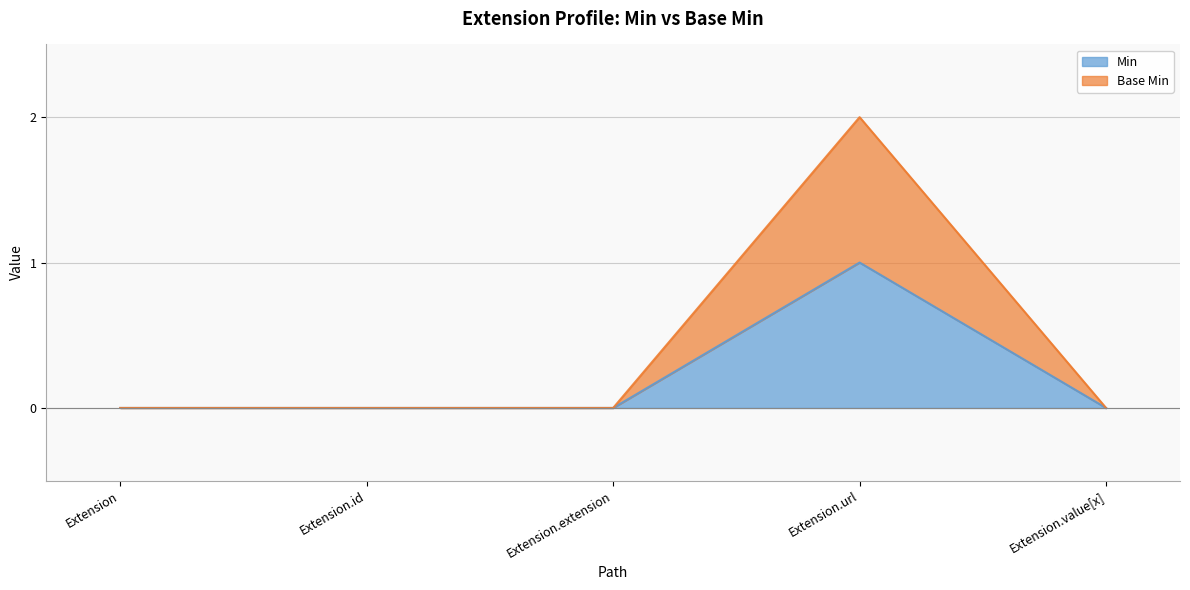

How many data points does each series have?

5